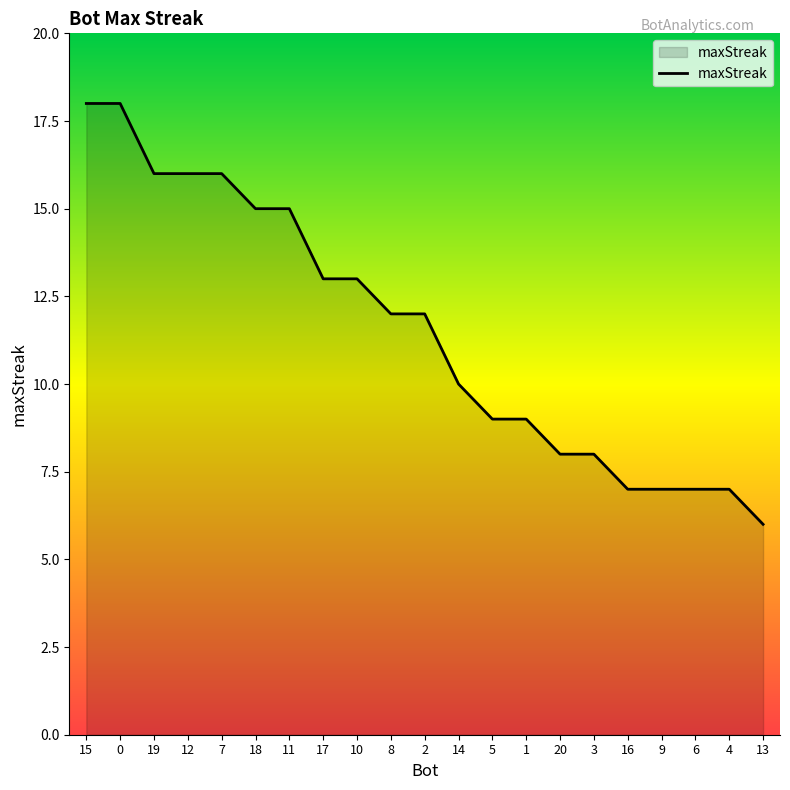

The chart shows a value of 16 at 19. True or false?

True